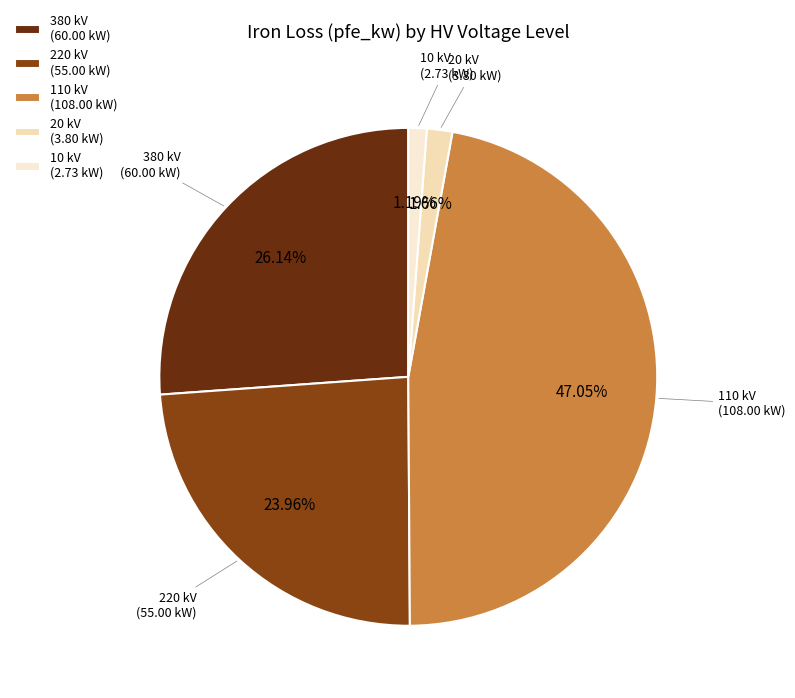

Does 220 kV account for over 50% of the chart?

No